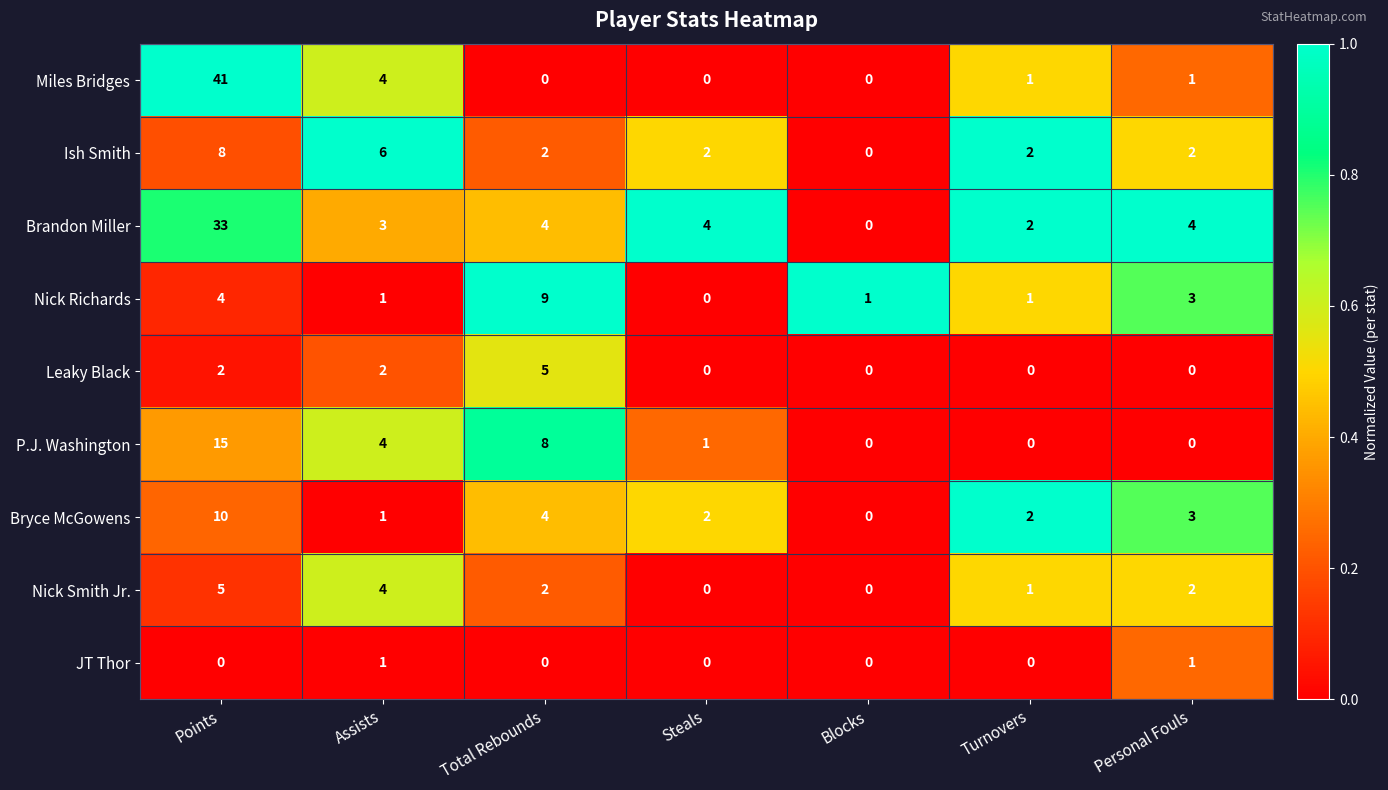

Which series has the largest total across all categories?

Brandon Miller